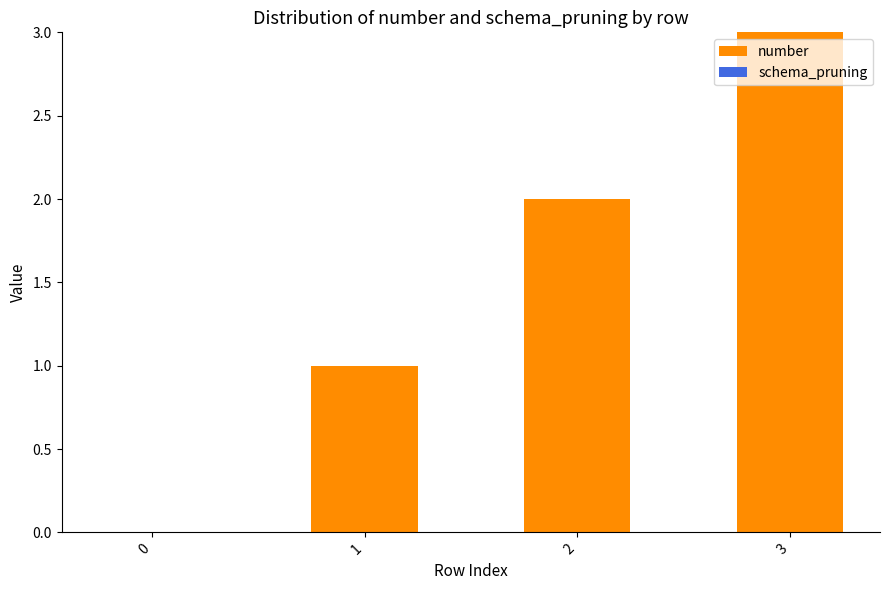

Approximately how many times larger is the value at 1 compared to 3?

0.3